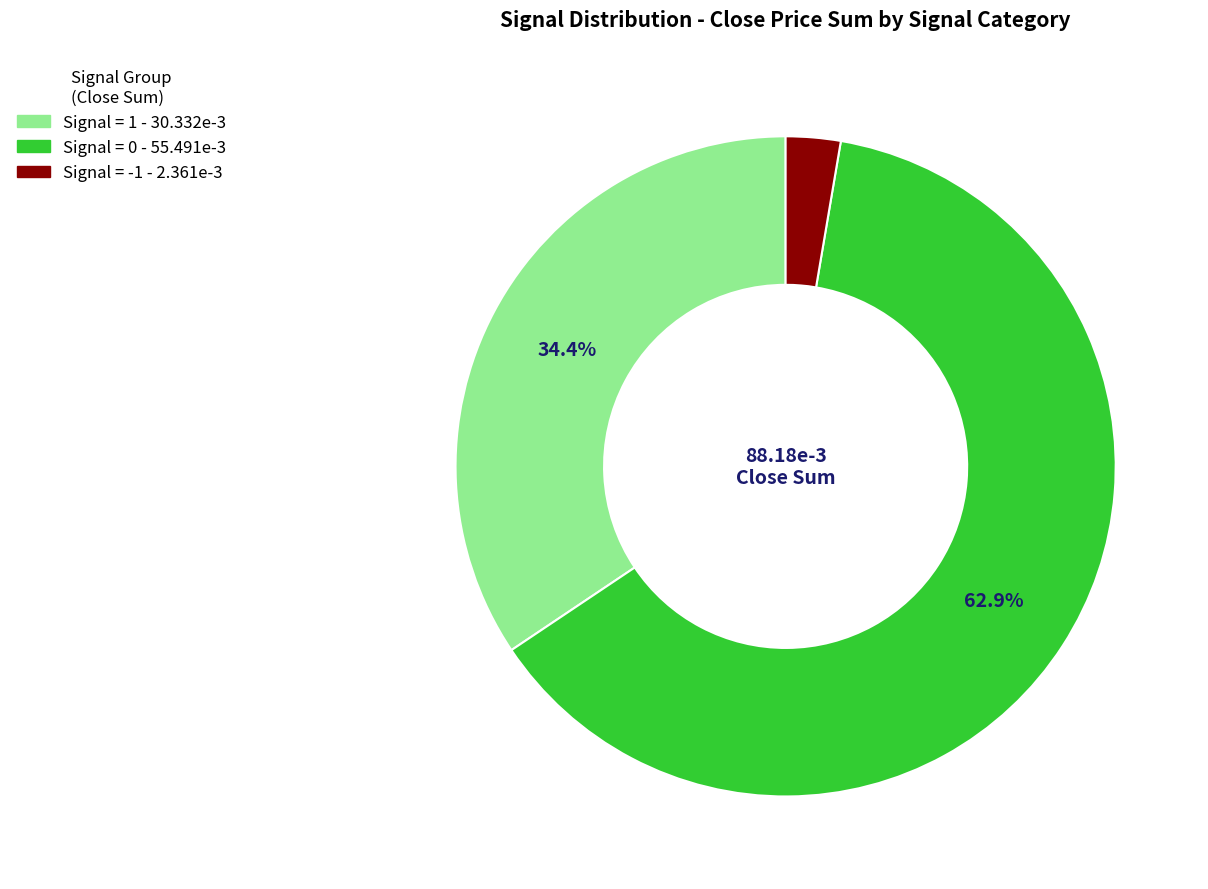

What percentage is the Signal = 0 slice, to the nearest percent?

63%